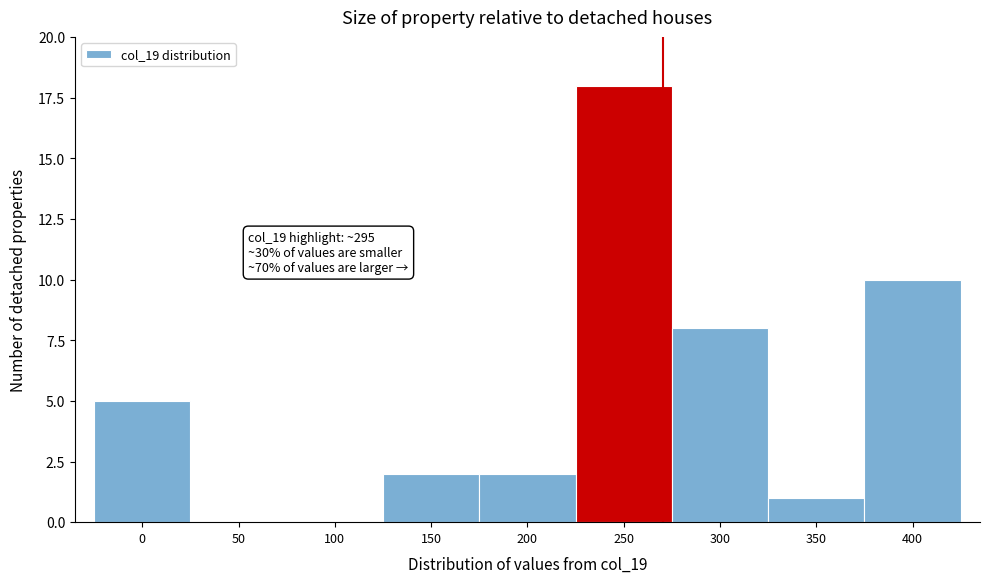

Reading right to left, list all the values displayed in this chart.

400=10	350=1	300=8	250=18	200=2	150=2	100=0	50=0	0=5